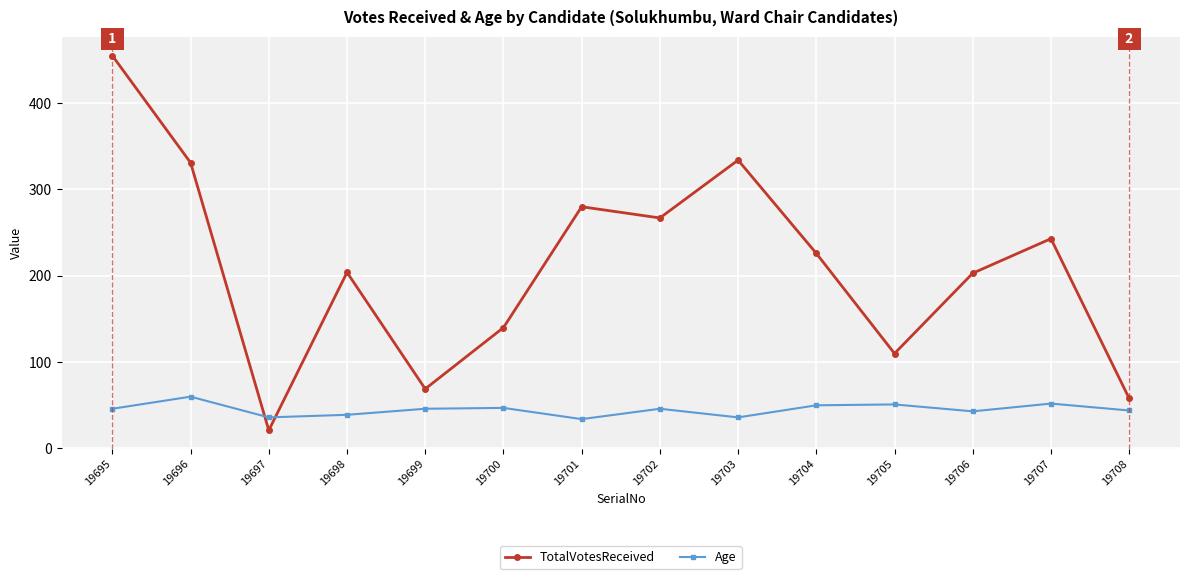

What is the value of the Age point at the 3rd from the left?

36